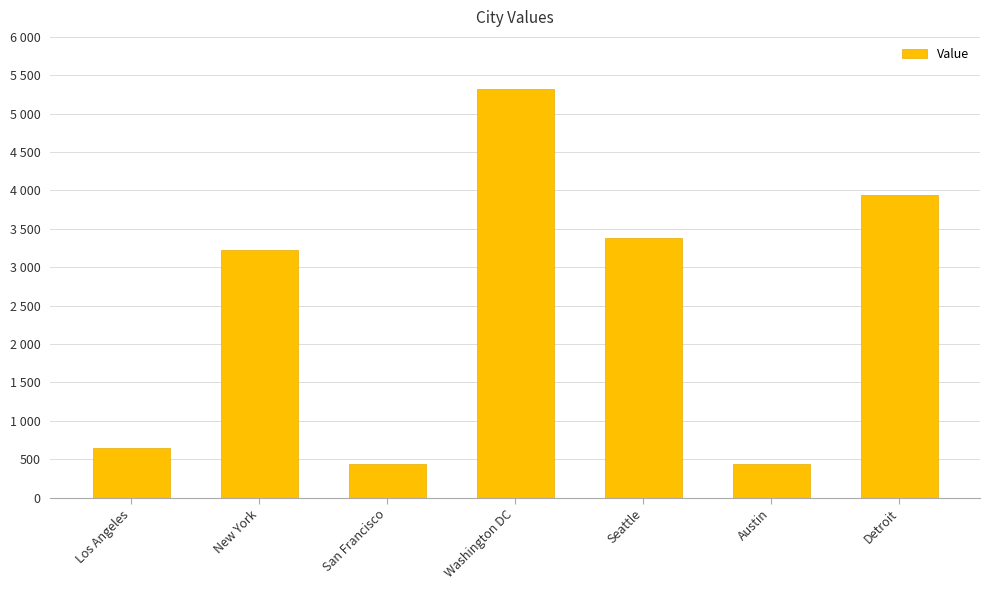

What is the value of the 2nd bar from the left?

3226